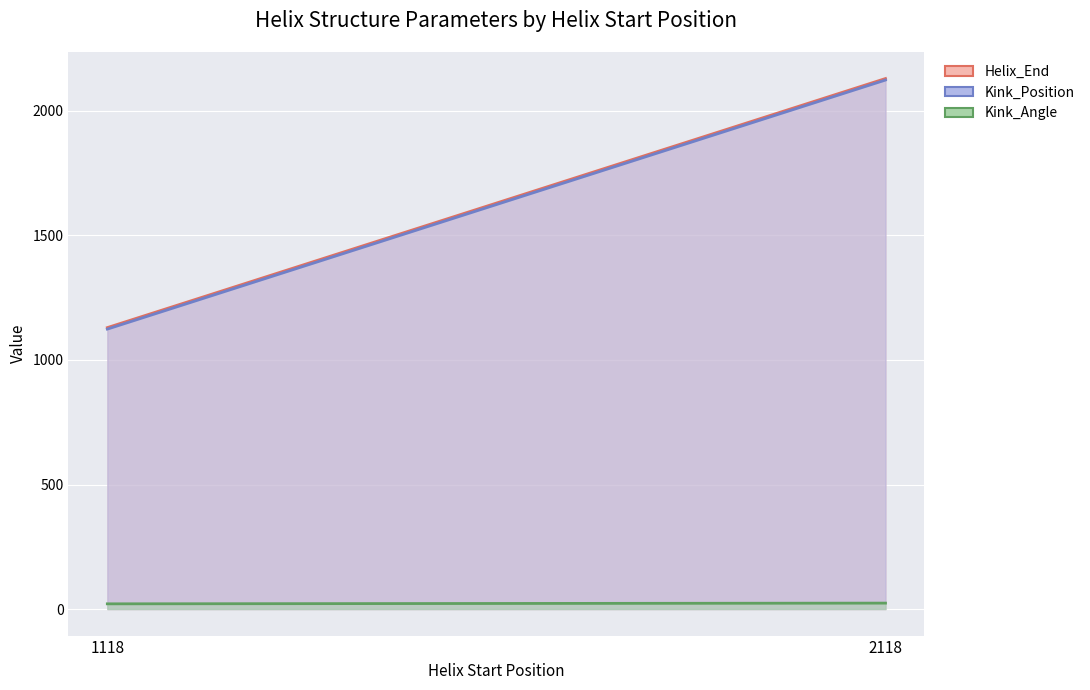

What is the value of the Kink_Angle point at the 1st from the left?

21.0